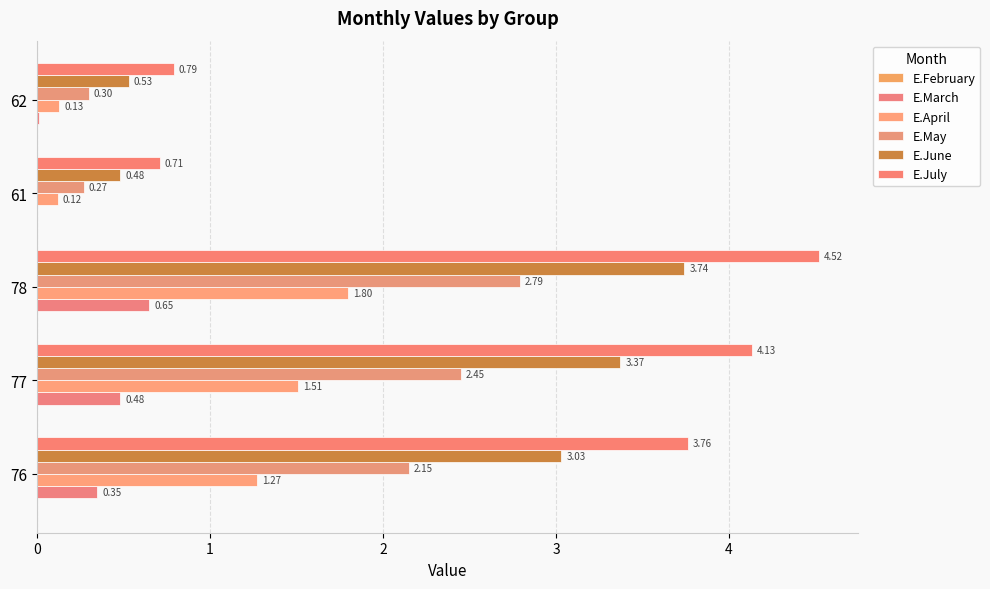

How many values in the E.July series exceed 3?

3